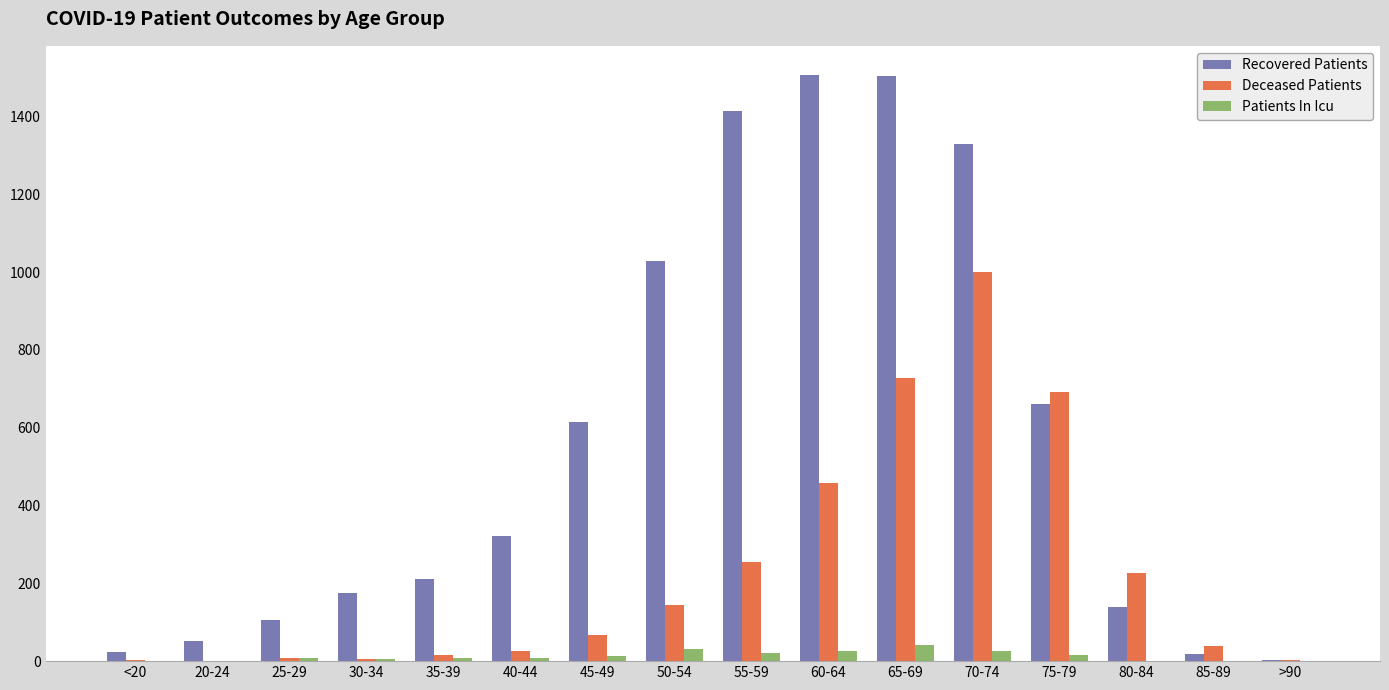

Which series changed the most between <20 and 40-44?

Recovered Patients